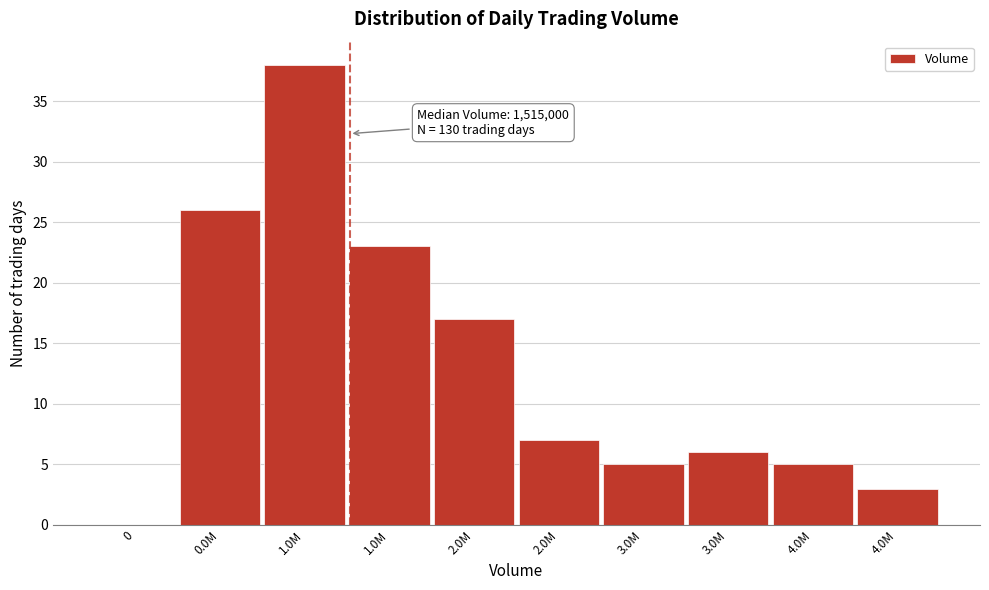

Count the number of data series in this chart.

1